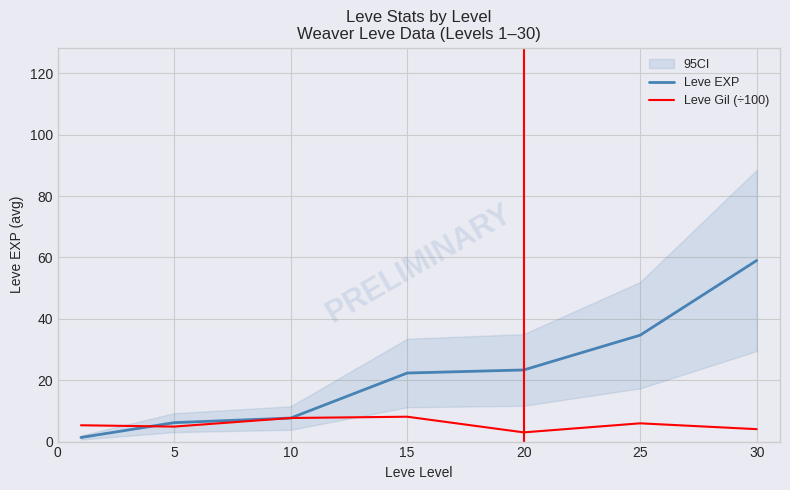

What is the value of the Leve EXP point at the 4th from the left?

22.3